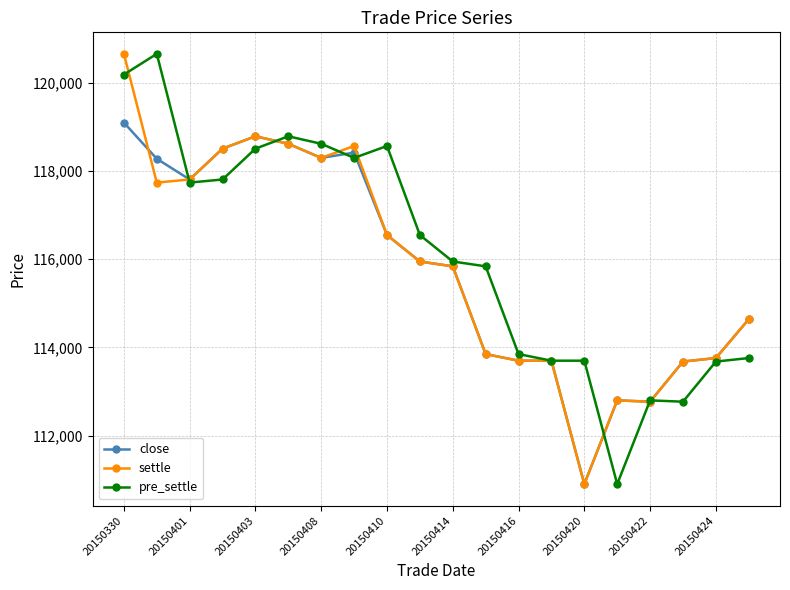

What is the minimum value for close?

110900